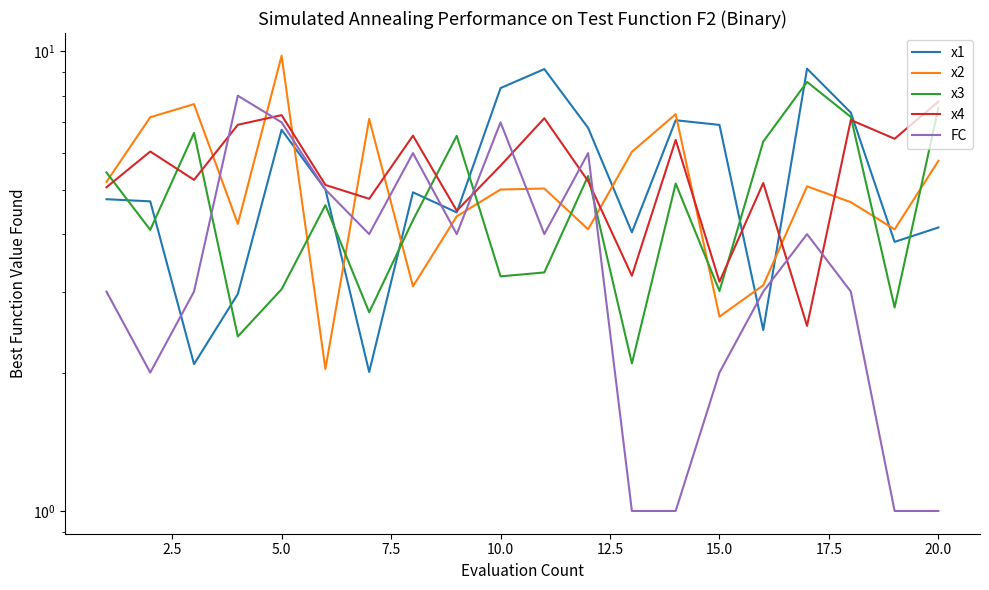

True or false: FC and x4 cross at least once.

True